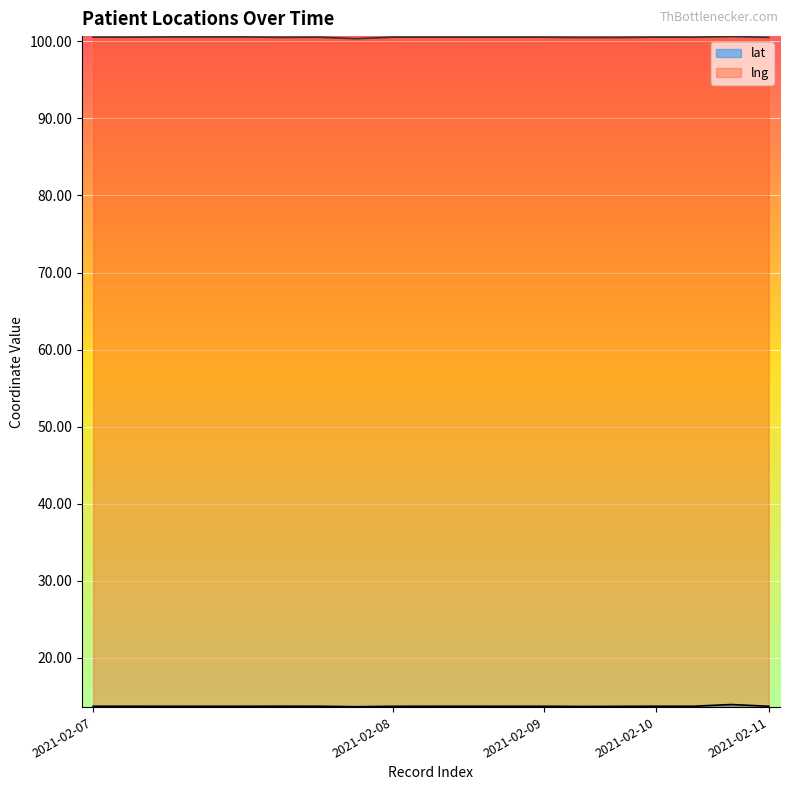

At which category does the chart reach its minimum across all series?

2021-02-07